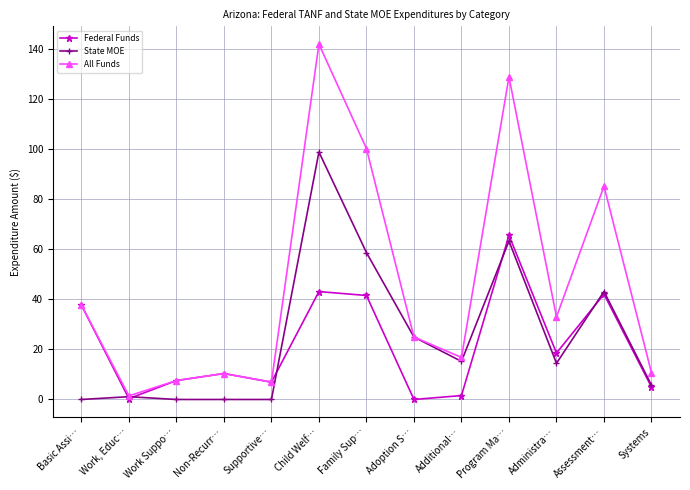

What is the label of the 5th point from the right?

Additional…